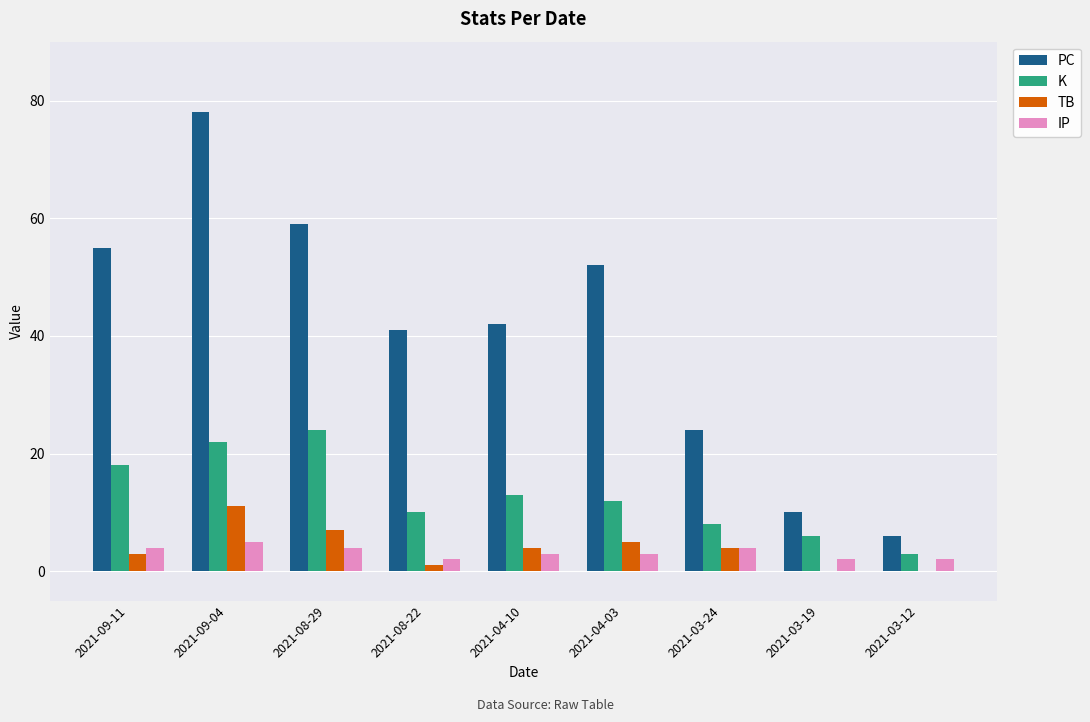

Which series changed the most between 2021-09-11 and 2021-03-24?

PC